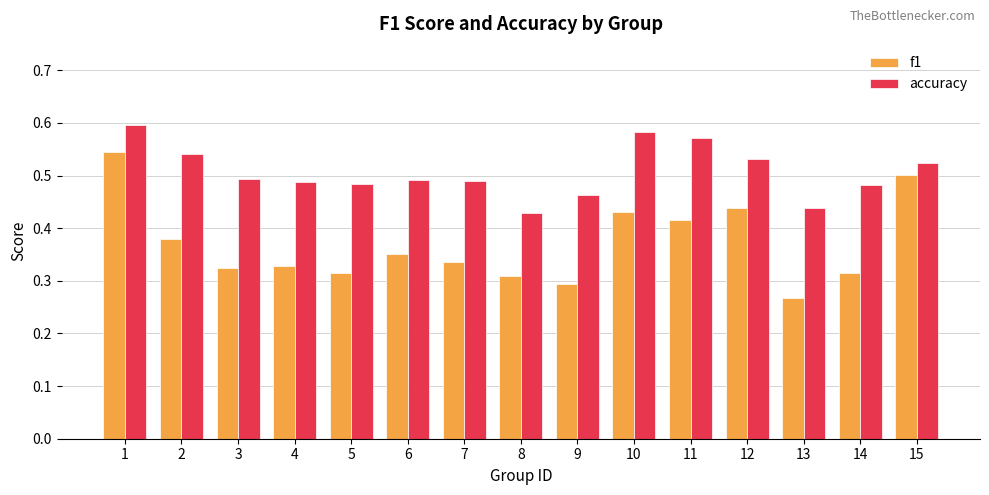

At how many categories does at least one series exceed 0?

15